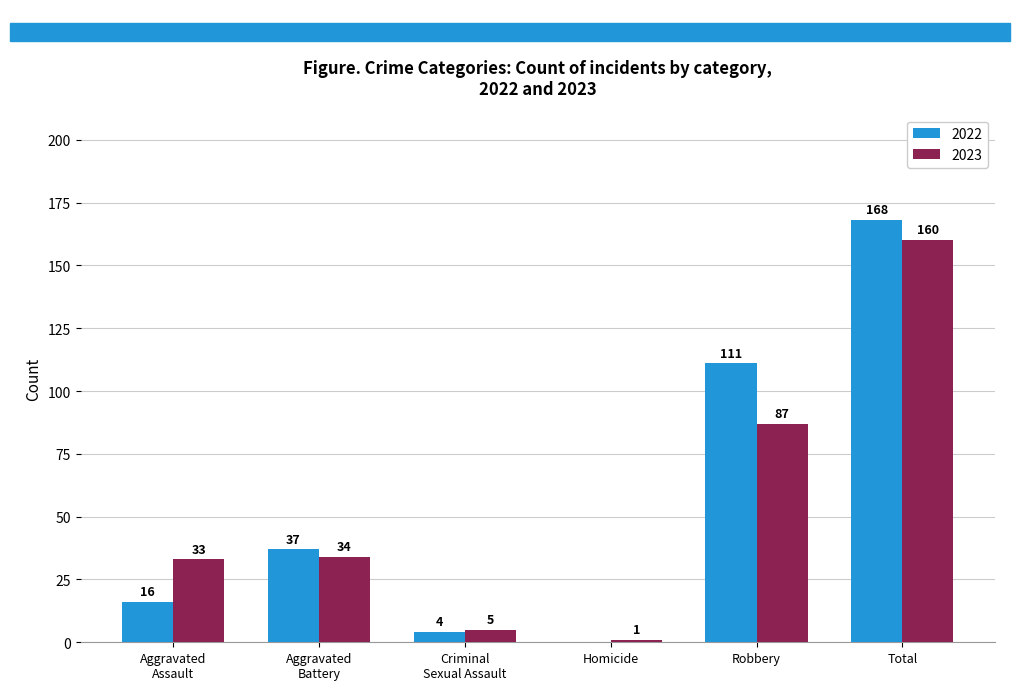

How many groups of bars are there?

6